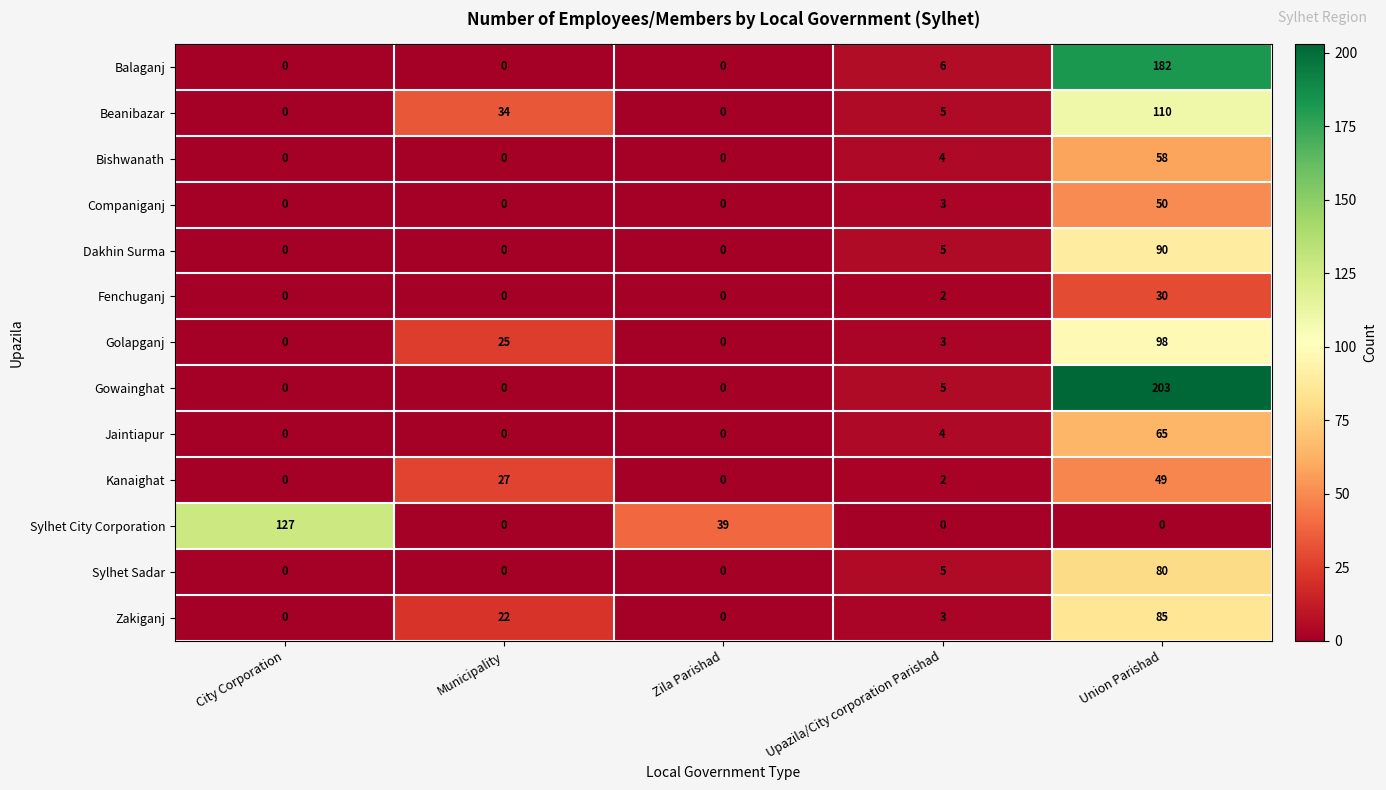

Rank the series at Union Parishad from lowest to highest value.

Sylhet City Corporation, Fenchuganj, Kanaighat, Companiganj, Bishwanath, Jaintiapur, Sylhet Sadar, Zakiganj, Dakhin Surma, Golapganj, Beanibazar, Balaganj, Gowainghat